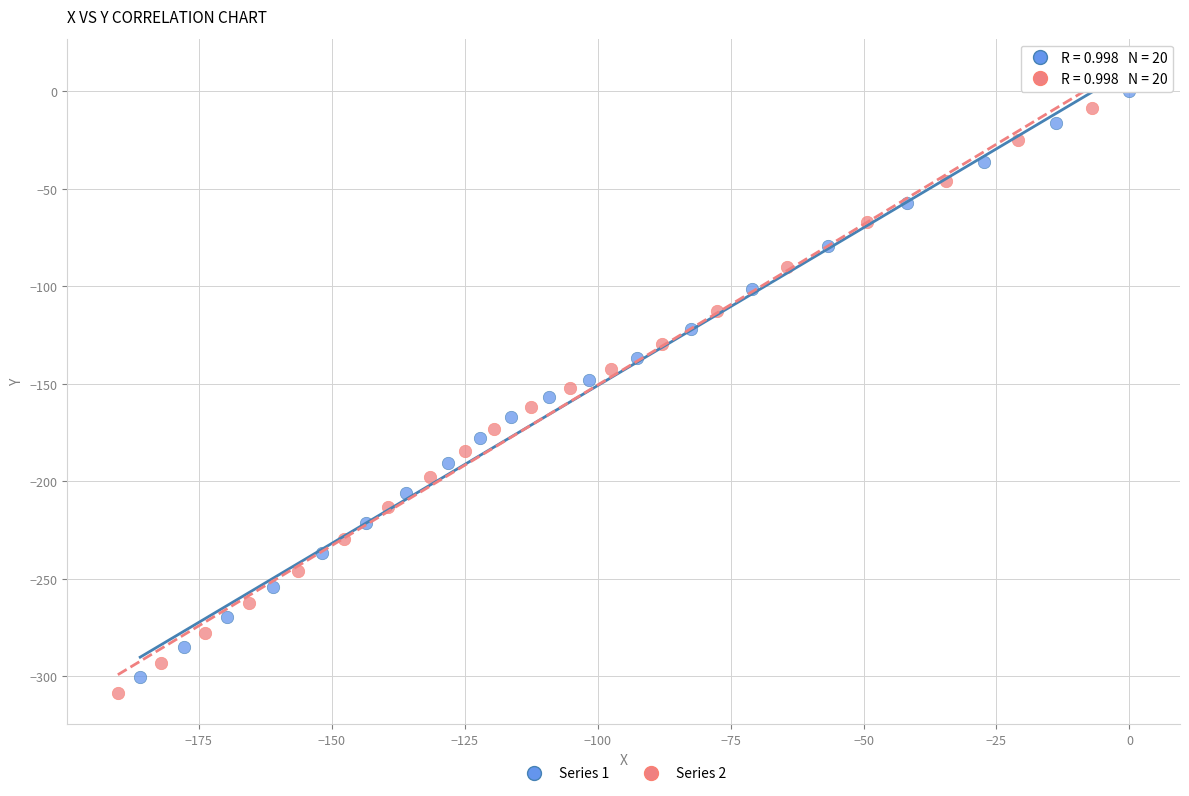

Which series has the widest spread of Y values?

Series 1